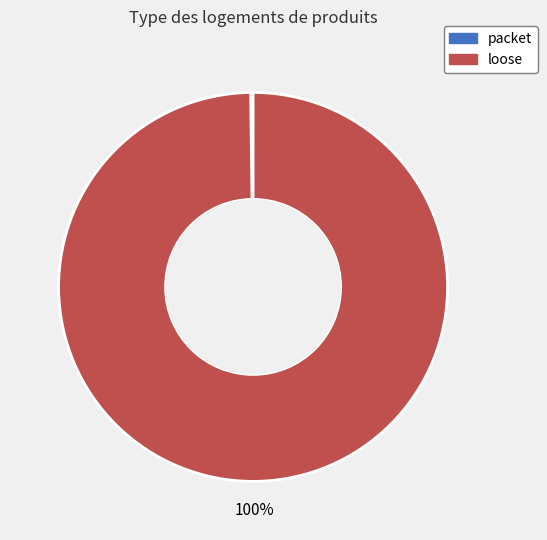

The loose slice represents 100% of the pie. True or false?

True